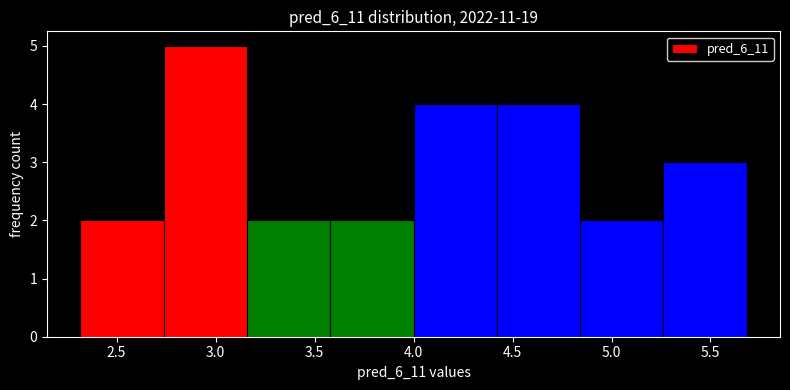

Reading left to right, transcribe this chart: for each bar, give the range it covers on the x-axis and its height. Neither the bar edges nor the heights are printed on the chart, so give them approximately, as read against the axes.

2.30 to 2.75: 2
2.75 to 3.15: 5
3.15 to 3.60: 2
3.60 to 4.00: 2
4.00 to 4.40: 4
4.40 to 4.85: 4
4.85 to 5.25: 2
5.25 to 5.70: 3